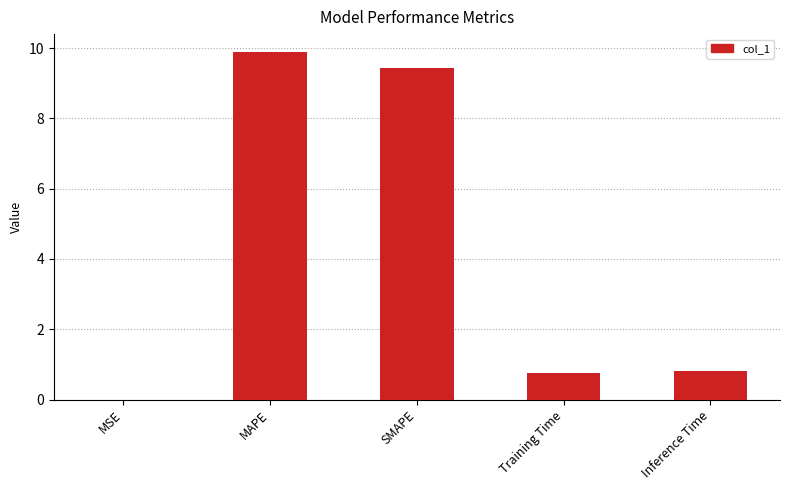

Are the bars horizontal?

No